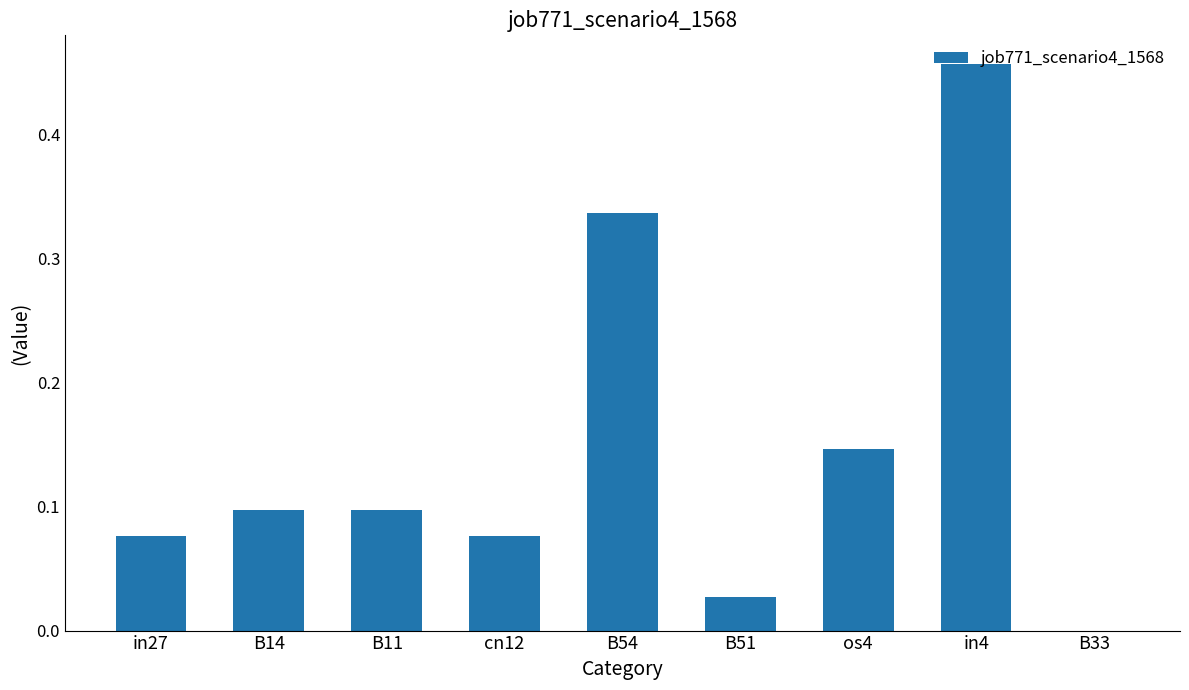

What is the sum of all values?

1.3